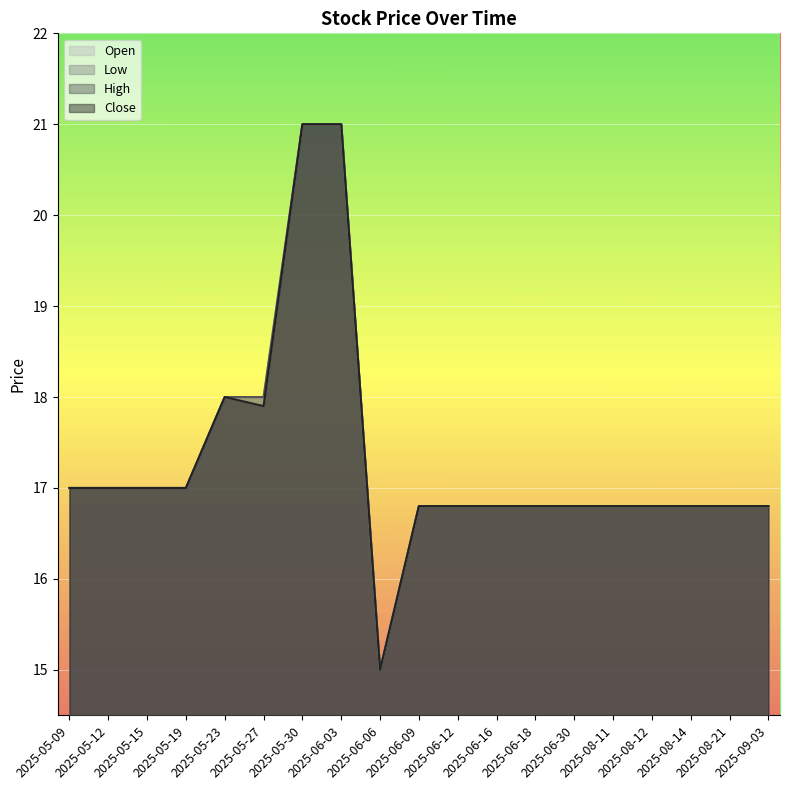

What is the label of the 1st point from the right?

2025-09-03